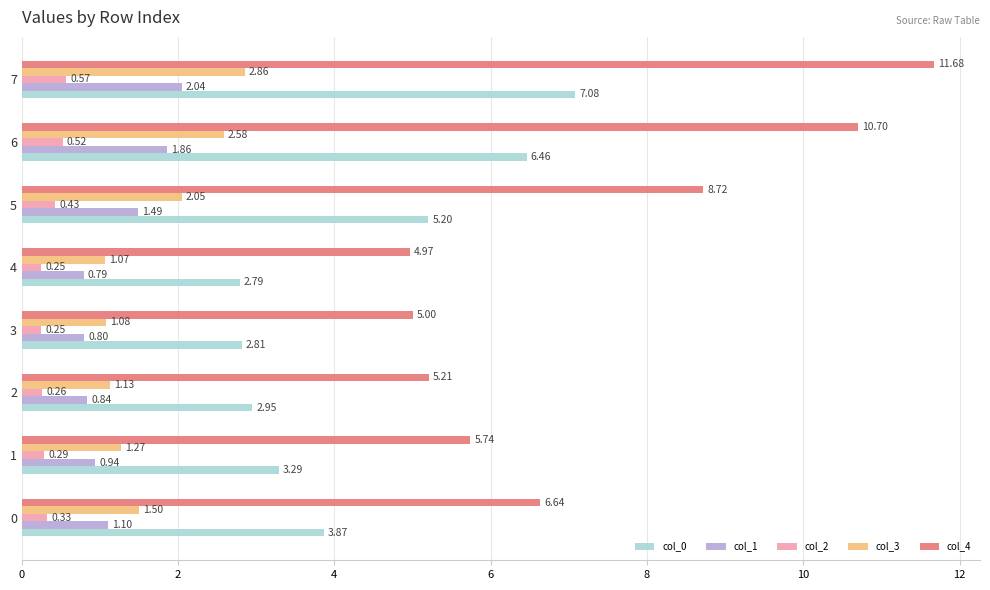

At which label does col_4 reach its peak?

7